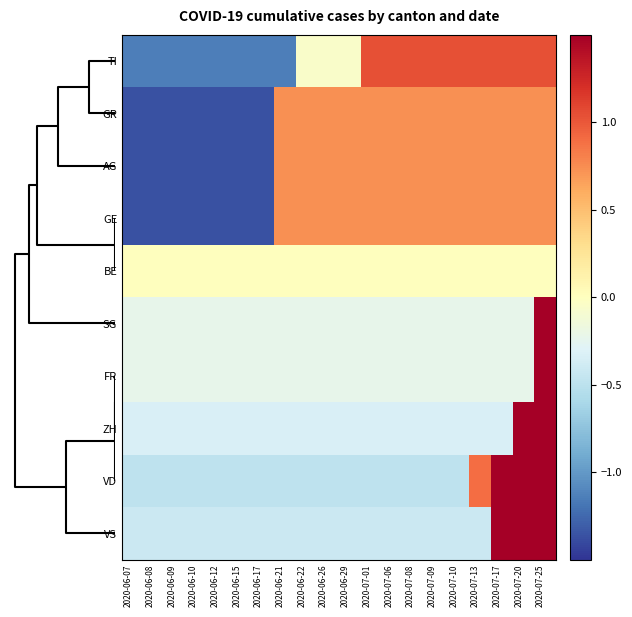

How many categories are shown in the chart?

20